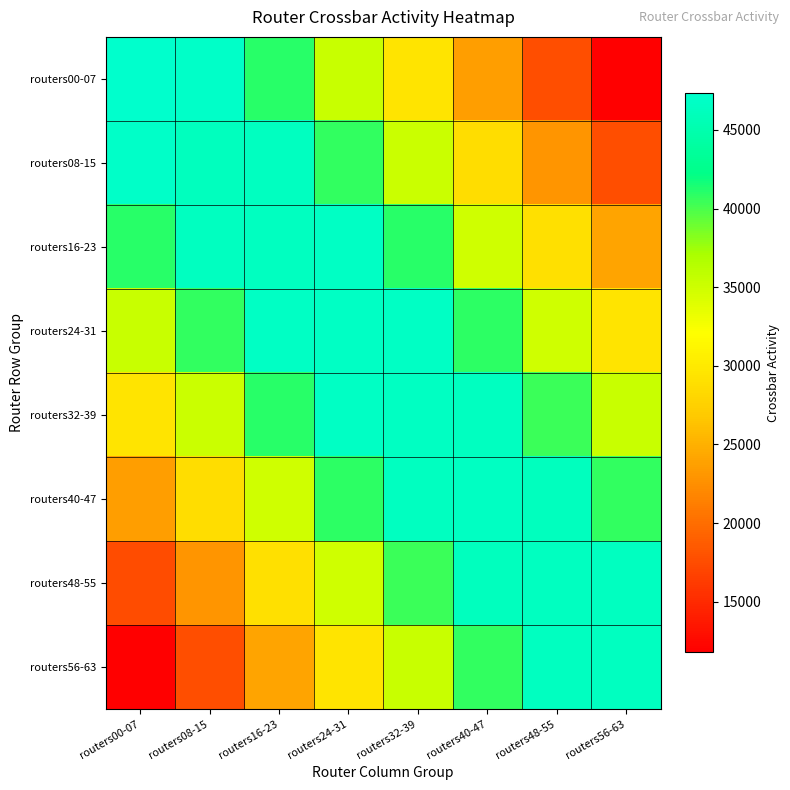

Reading left to right, list all the values displayed in this chart.

routers00-07: routers00-07=47312	routers08-15=46966	routers16-23=41038	routers24-31=35259	routers32-39=29476	routers40-47=23605	routers48-55=17616	routers56-63=11784
routers08-15: routers00-07=46962	routers08-15=46248	routers16-23=46358	routers24-31=40661	routers32-39=35141	routers40-47=28760	routers48-55=22992	routers56-63=17699
routers16-23: routers00-07=41027	routers08-15=46355	routers16-23=46396	routers24-31=46698	routers32-39=41051	routers40-47=34906	routers48-55=29056	routers56-63=24069
routers24-31: routers00-07=35242	routers08-15=40656	routers16-23=46697	routers24-31=46721	routers32-39=46699	routers40-47=40796	routers48-55=34932	routers56-63=29478
routers32-39: routers00-07=29456	routers08-15=35139	routers16-23=41055	routers24-31=46697	routers32-39=46494	routers40-47=46439	routers48-55=40476	routers56-63=35349
routers40-47: routers00-07=23588	routers08-15=28761	routers16-23=34912	routers24-31=40792	routers32-39=46441	routers40-47=46527	routers48-55=46320	routers56-63=40666
routers48-55: routers00-07=17601	routers08-15=22996	routers16-23=29068	routers24-31=34939	routers32-39=40486	routers40-47=46323	routers48-55=46361	routers56-63=46376
routers56-63: routers00-07=11790	routers08-15=17704	routers16-23=24098	routers24-31=29506	routers32-39=35369	routers40-47=40680	routers48-55=46380	routers56-63=46426